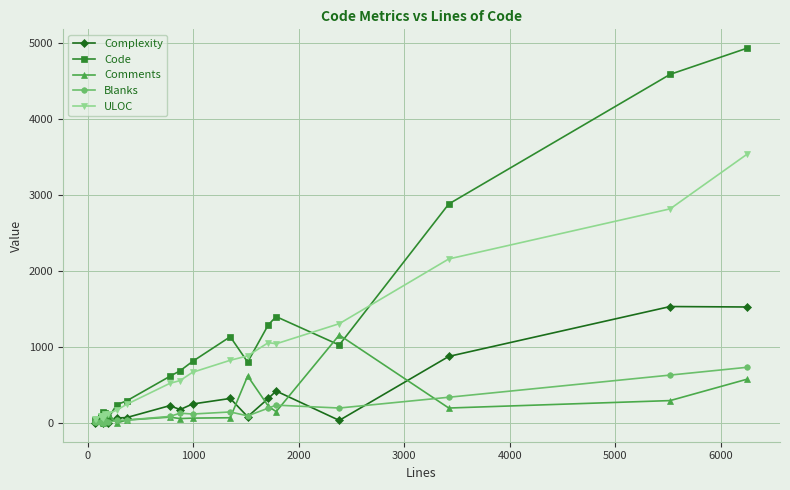

True or false: Complexity has more than 1 interior local peaks.

True